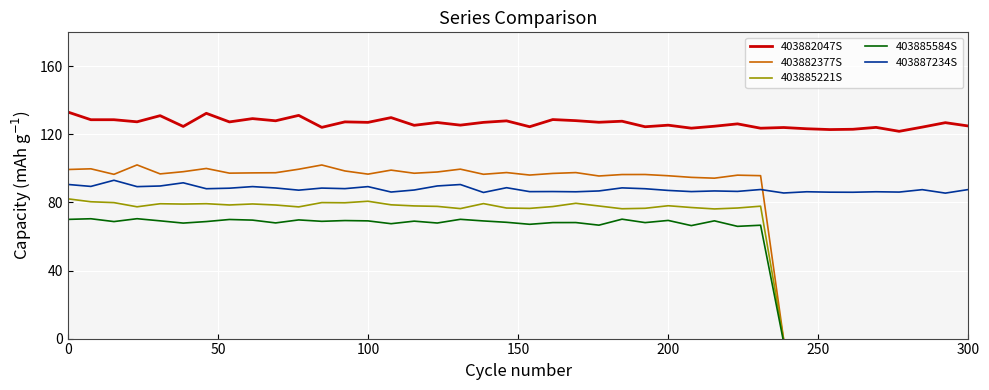

Rank the series by their maximum value, from lowest to highest.

403885584S, 403885221S, 403887234S, 403882377S, 403882047S